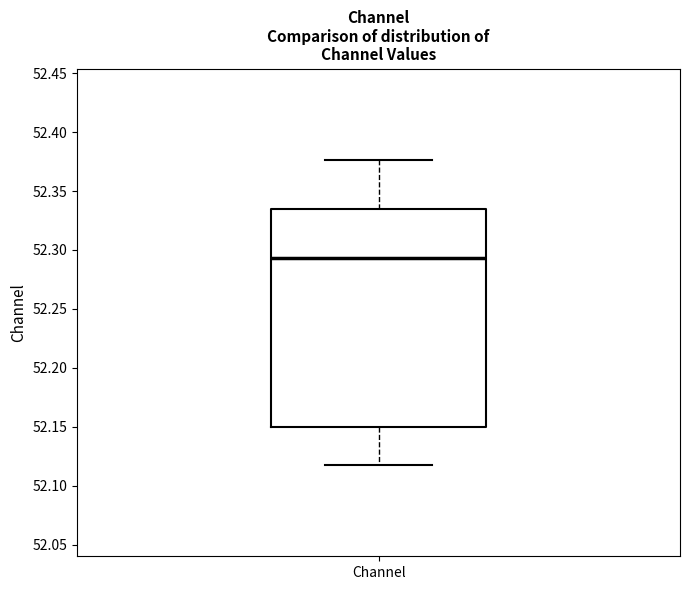

Where is the lower edge of the box for Channel on the y-axis? The values are not printed on the chart, so give them approximately, as read against the axis.

52.150